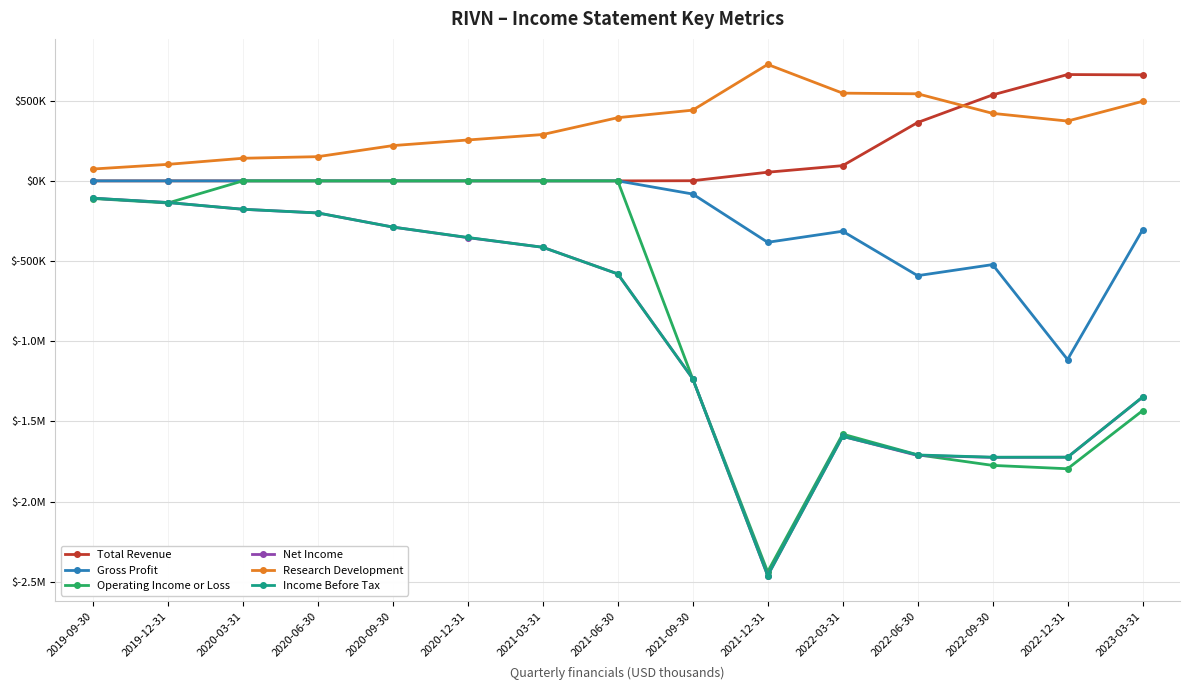

At which category is the sum across all series the highest?

2020-03-31